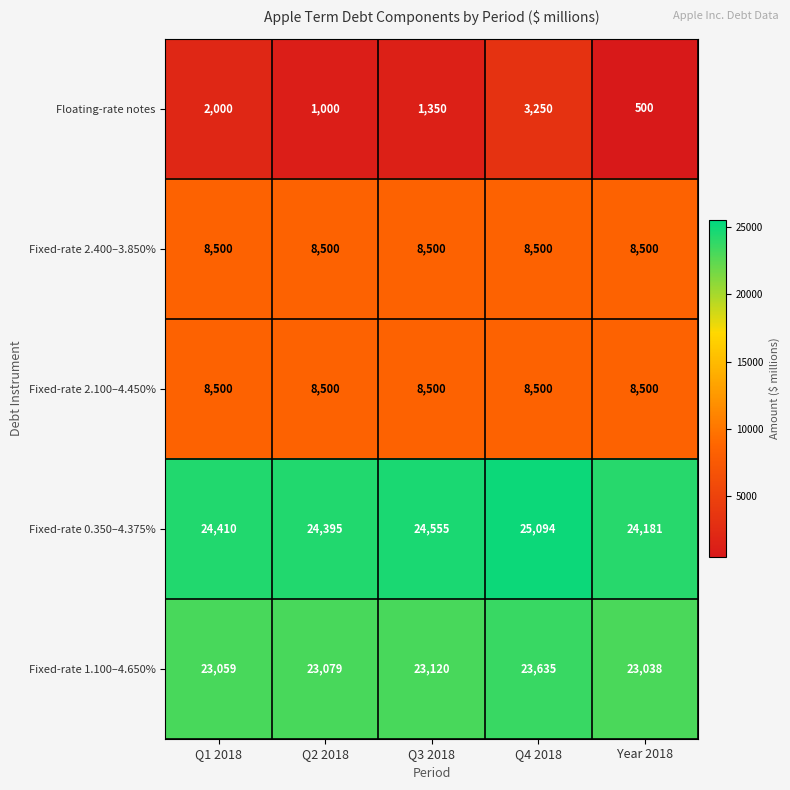

Reading left to right, transcribe all the data shown in this chart.

Floating-rate notes: 2000	1000	1350	3250	500
Fixed-rate 2.400–3.850%: 8500	8500	8500	8500	8500
Fixed-rate 2.100–4.450%: 8500	8500	8500	8500	8500
Fixed-rate 0.350–4.375%: 24410	24395	24555	25094	24181
Fixed-rate 1.100–4.650%: 23059	23079	23120	23635	23038